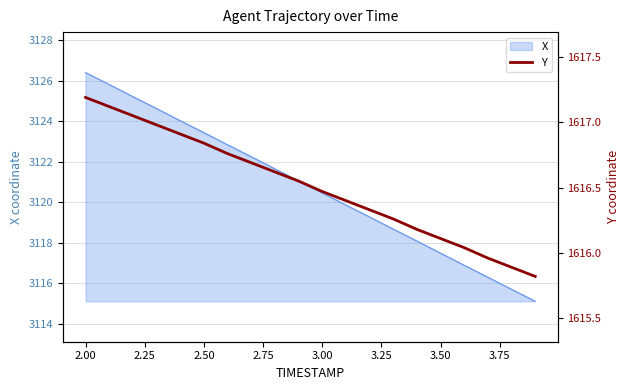

The X series shows 5094.6 at 2.00. True or false?

False